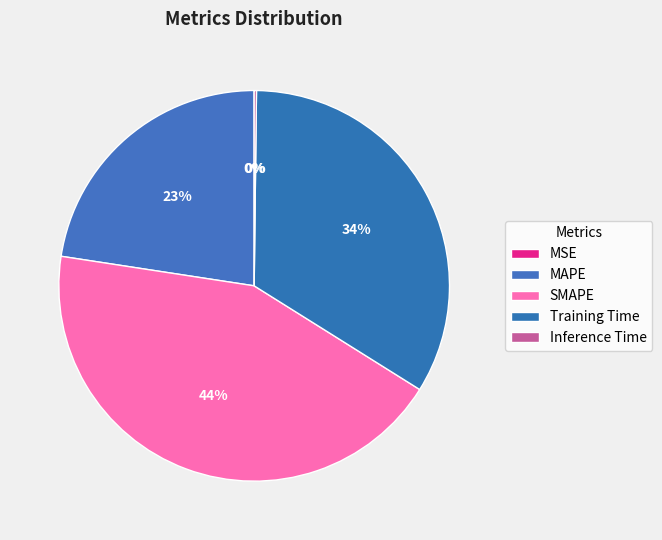

To the nearest percent, what is the difference between the Inference Time and SMAPE slice percentages?

43%